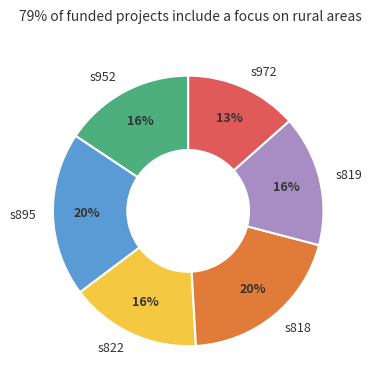

Which category has the smallest portion of the pie?

s972